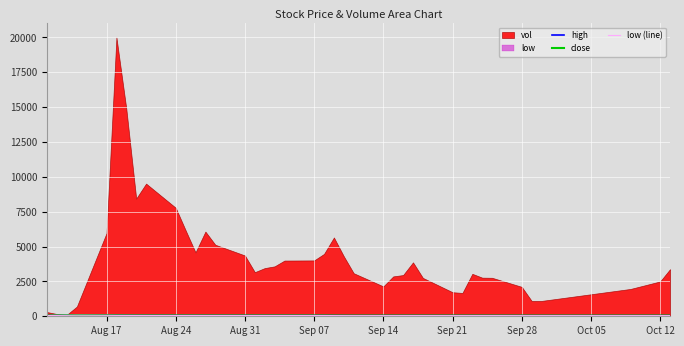

True or false: close and low (line) cross at least once.

False